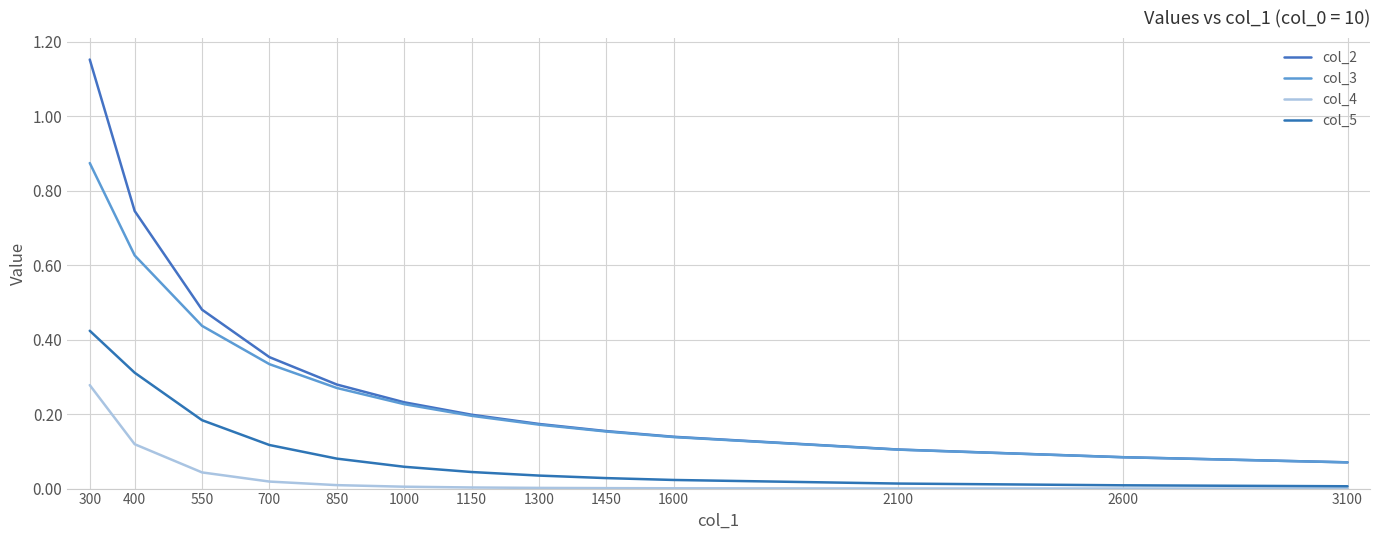

List the labels in order of col_5 value, smallest first.

3100, 2600, 2100, 1600, 1450, 1300, 1150, 1000, 850, 700, 550, 400, 300